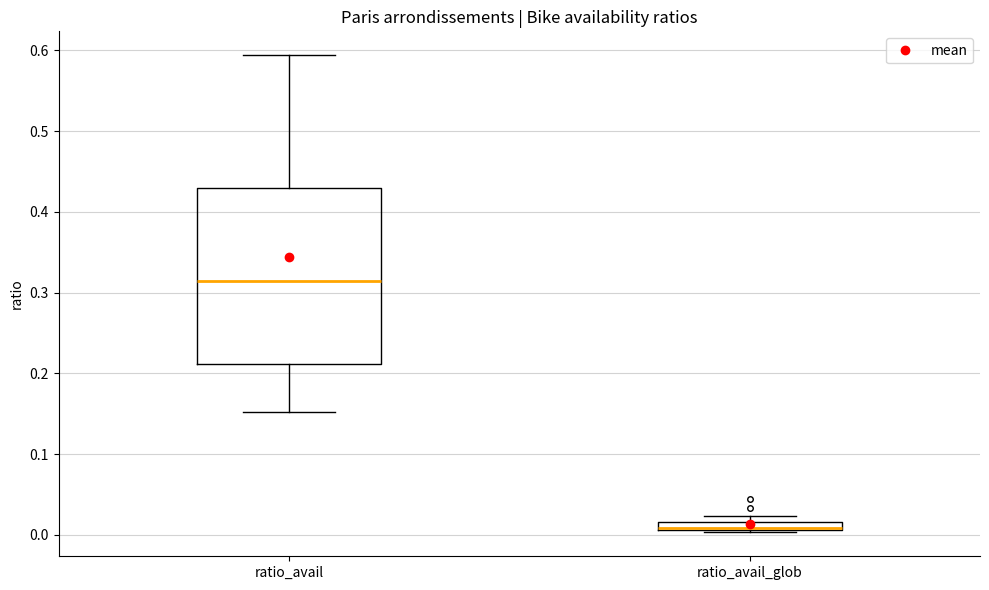

Which box is the tallest, from its lower edge to its upper edge?

ratio_avail